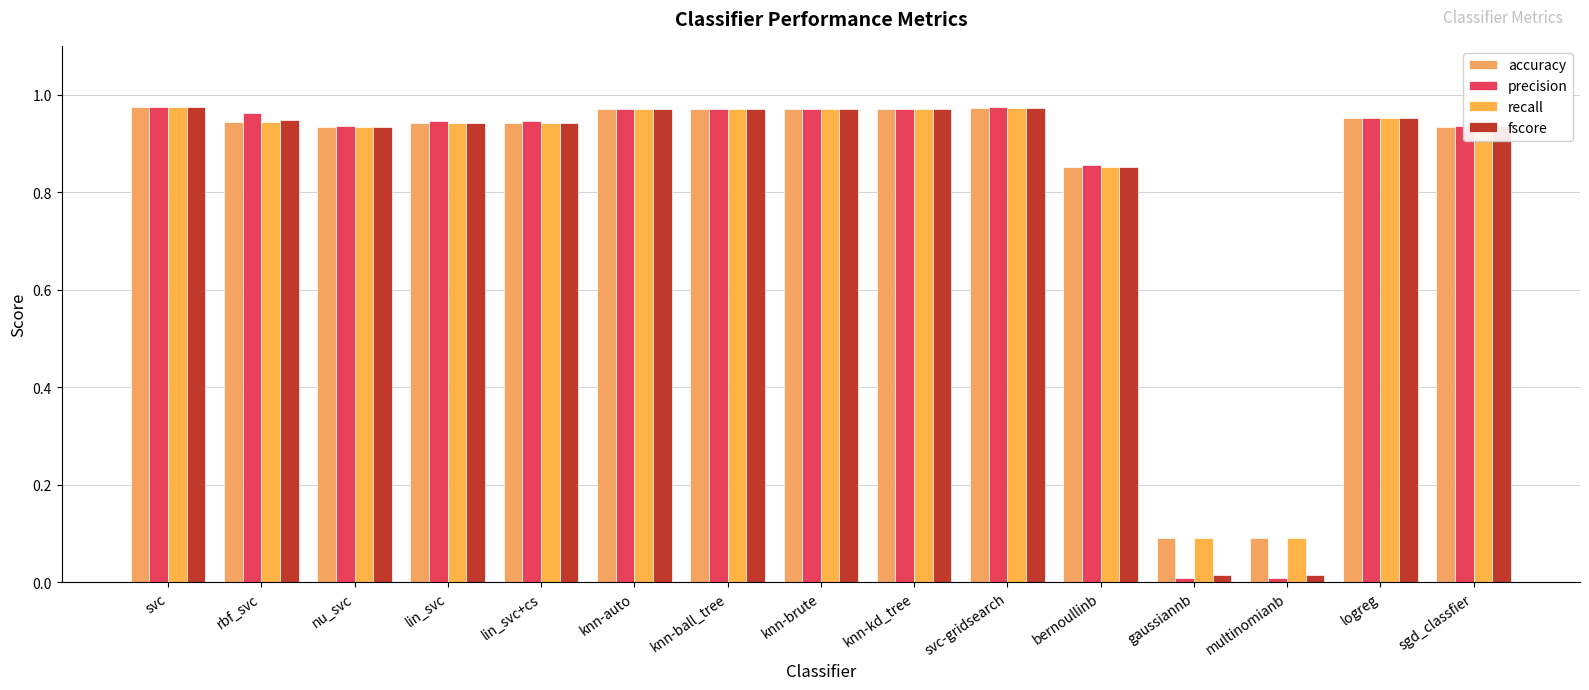

Is the value of fscore at logreg greater than the value of recall at rbf_svc?

Yes